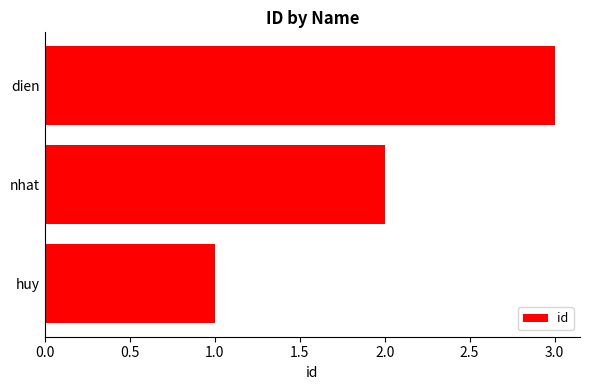

How many bars are there in total?

3